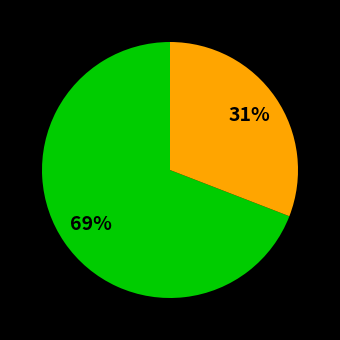

To the nearest percent, what is the average slice percentage?

50%